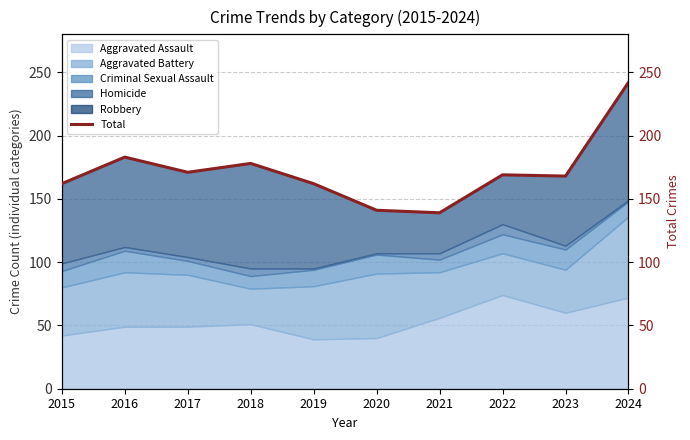

Is it true that the value at 2019 is 239?

False